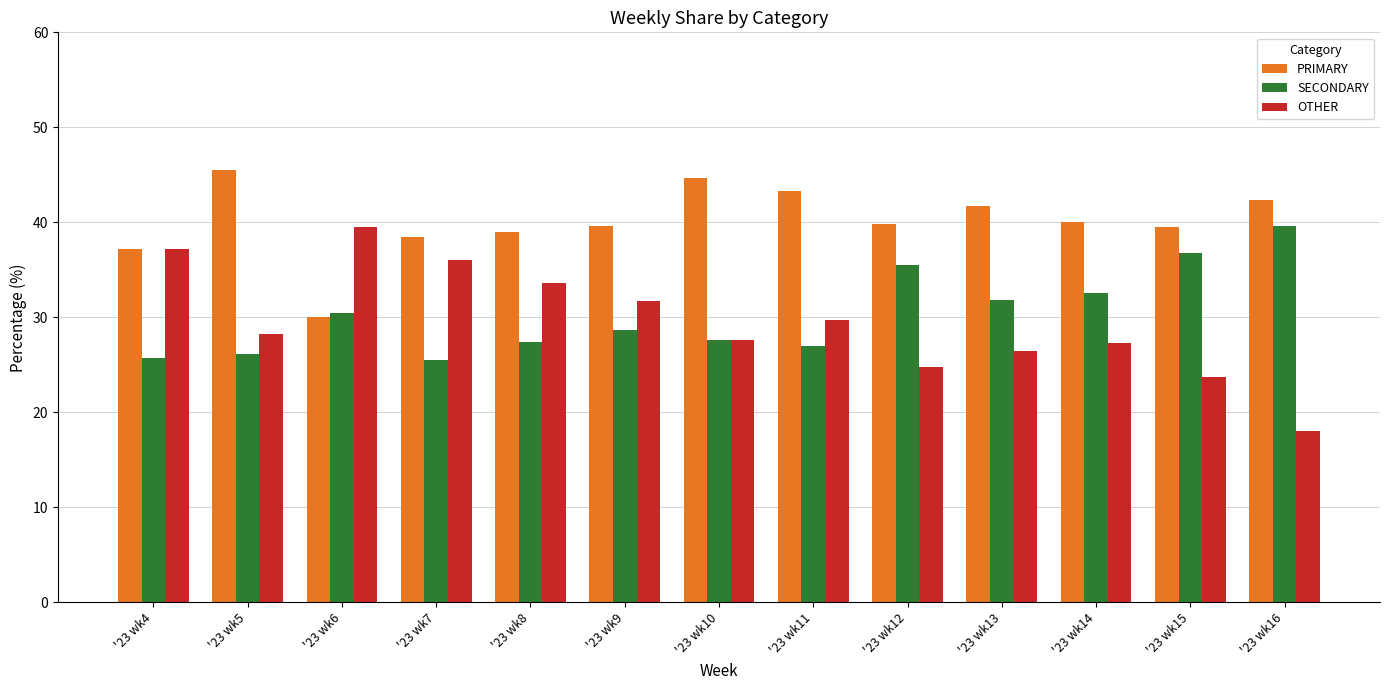

What is the difference between the maximum and second lowest values in the OTHER series?

15.8